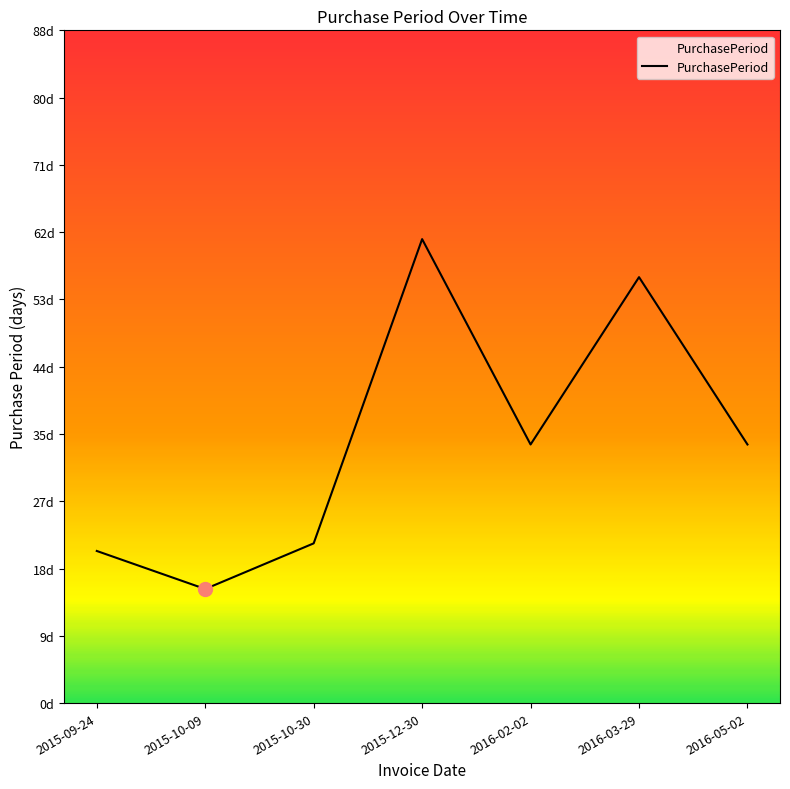

What is the label of the 2nd point from the left?

2015-10-09